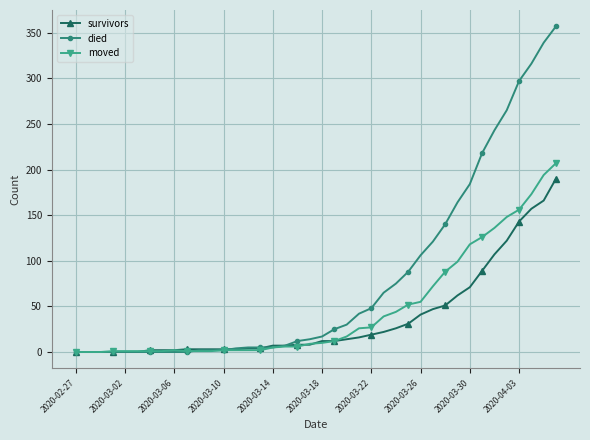

Which series has the largest total across all categories?

died